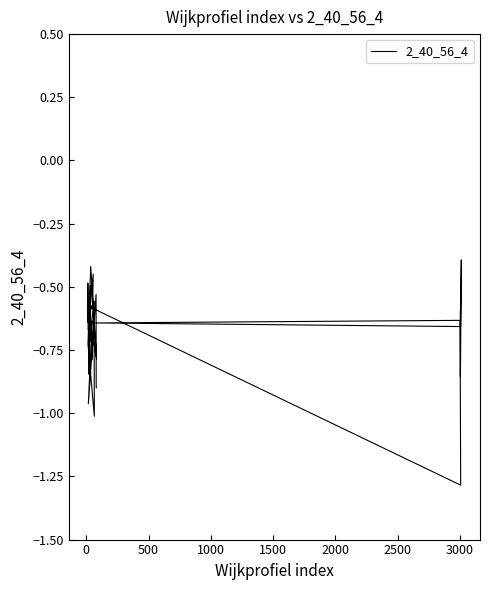

How many distinct data groups are displayed?

1